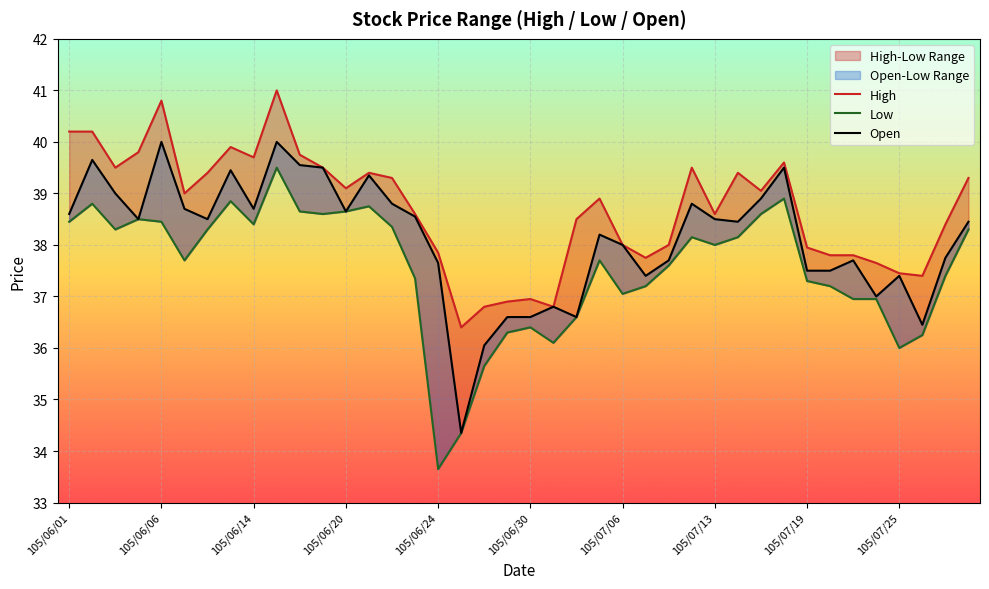

What value does the Open series have at 37?

36.5